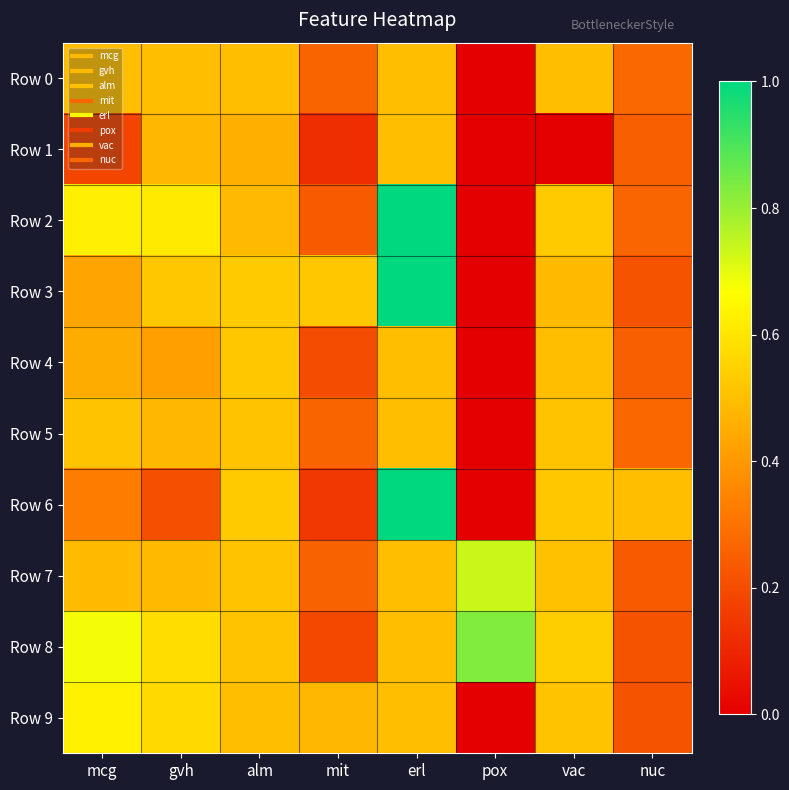

Which has a higher value, erl or mcg?

erl